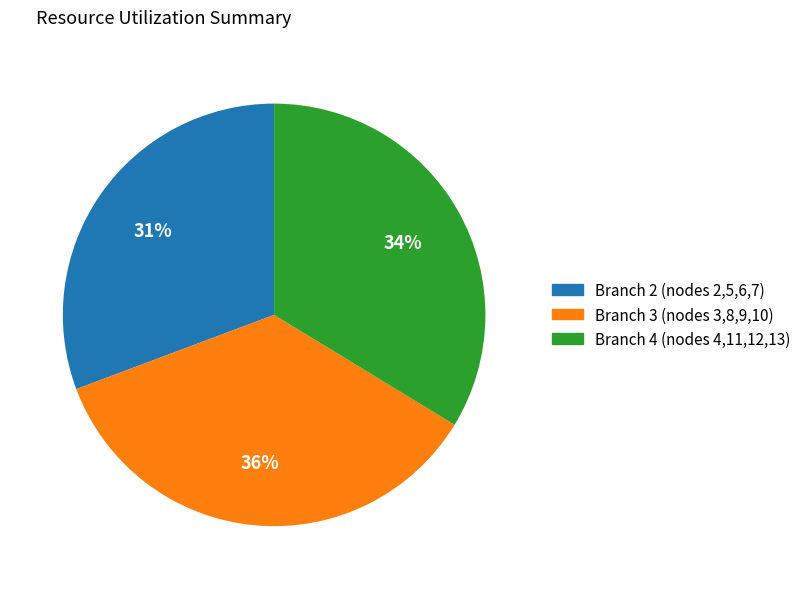

To the nearest percent, what is the average slice percentage?

33%